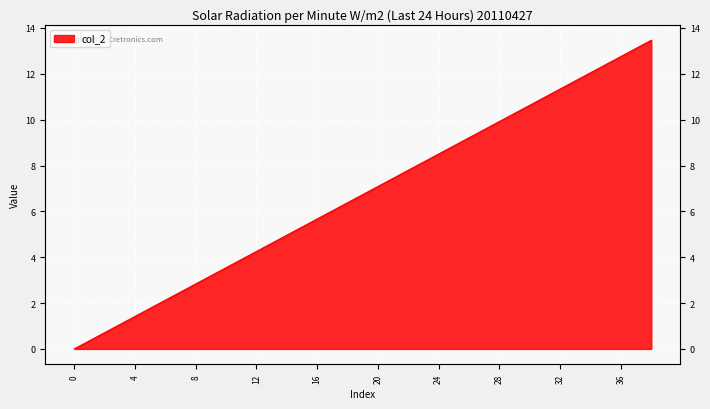

What is the approximate value at 25?

8.9